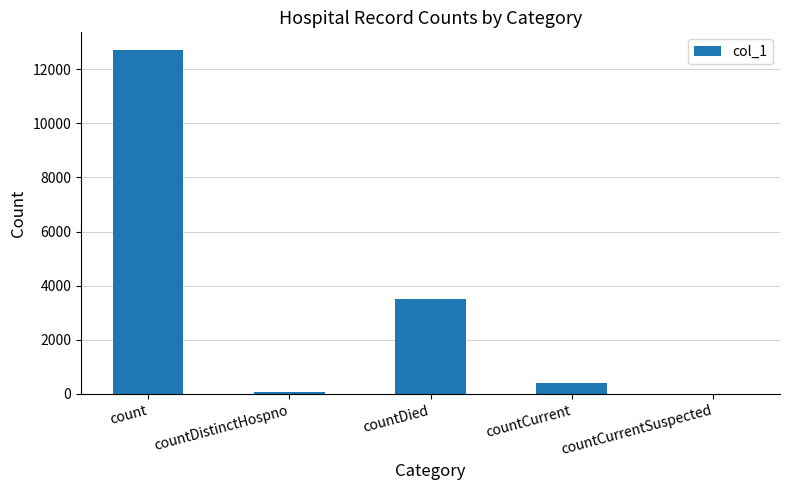

Which category has the highest value across all series?

count